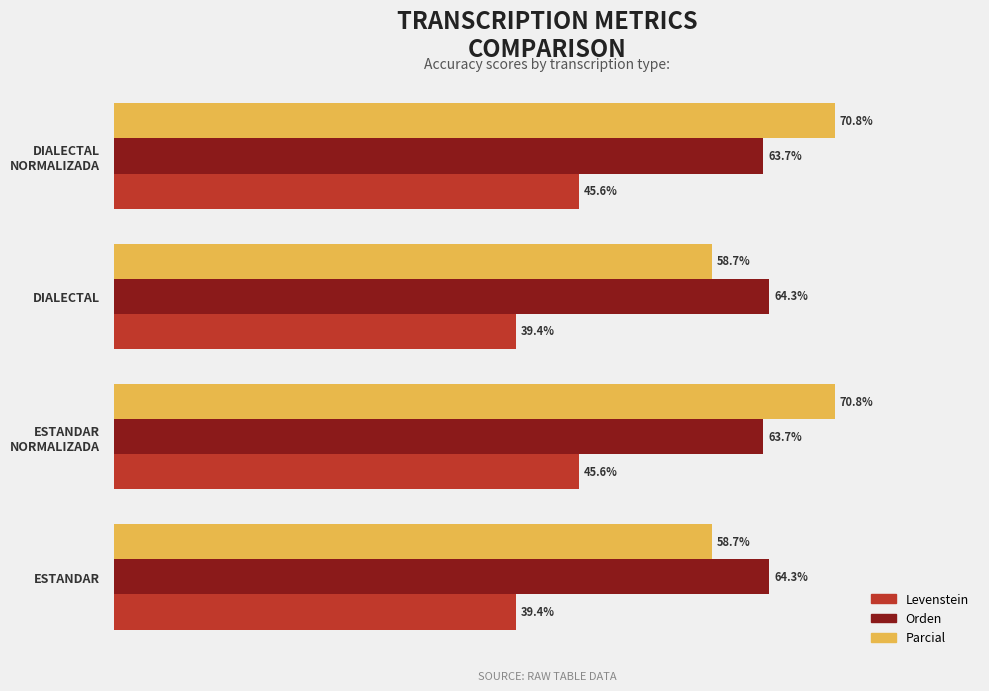

List the series in order of their peak value, highest first.

Parcial, Orden, Levenstein